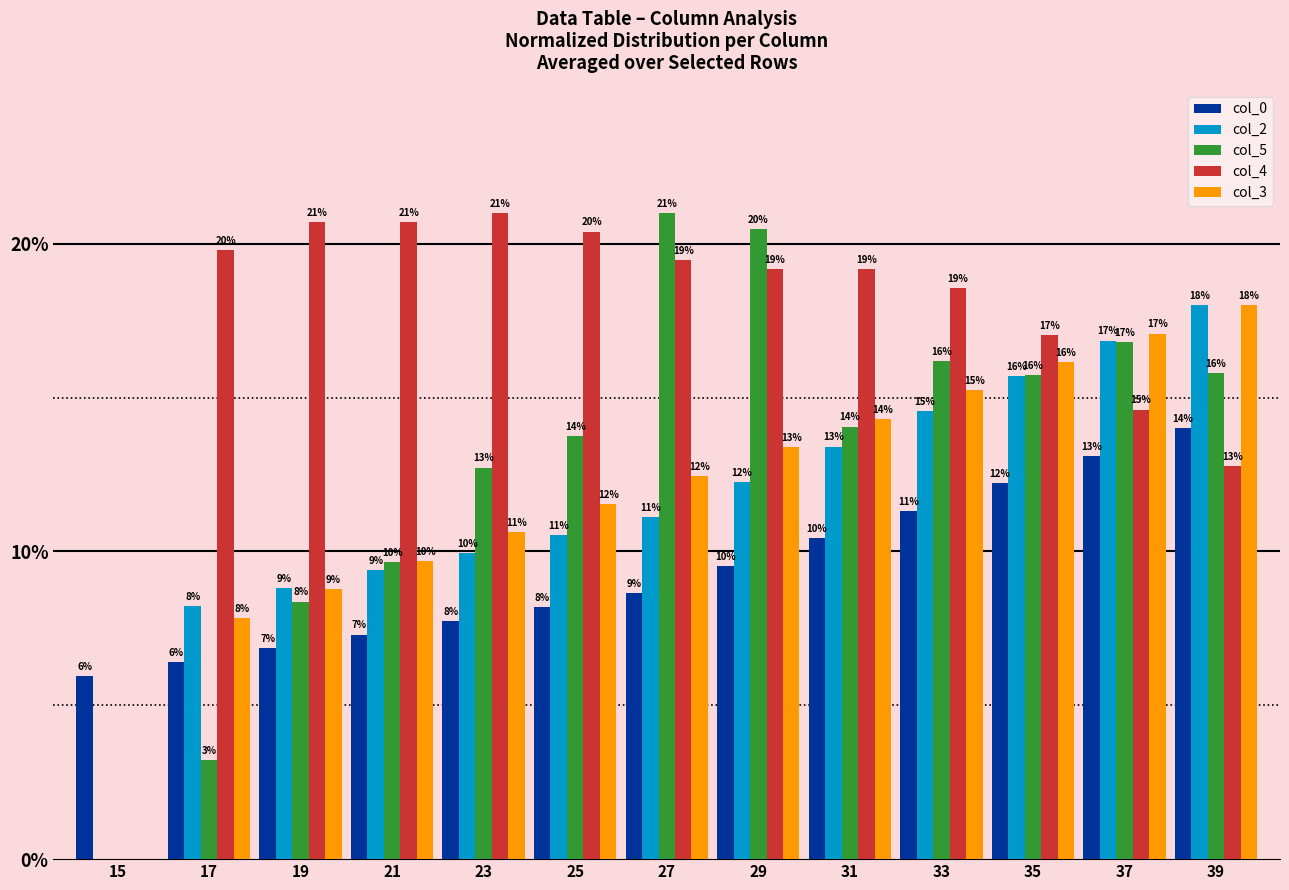

Are the bars grouped side by side (vs. stacked)?

Yes